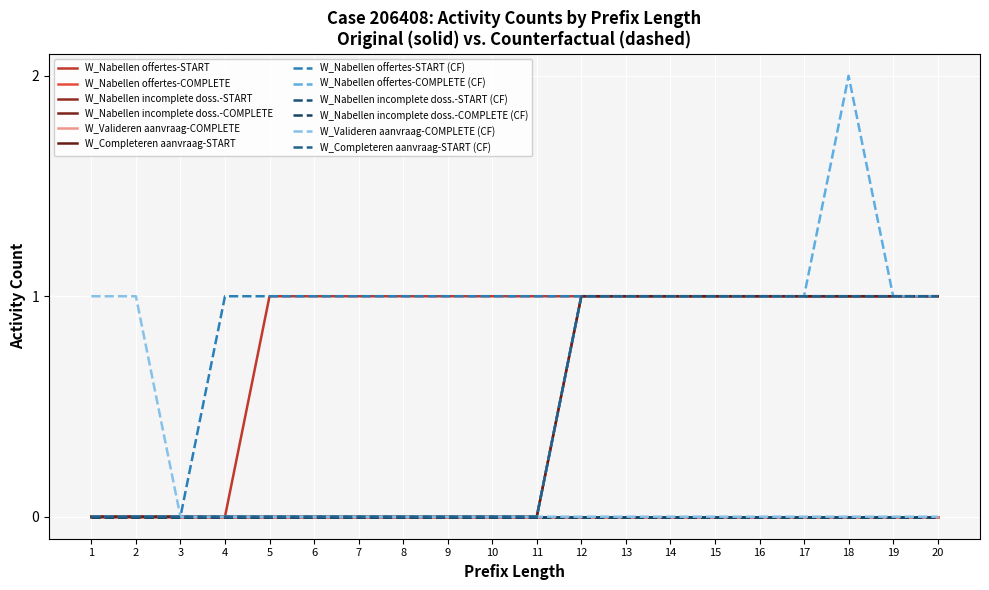

Does the chart have visible grid lines?

Yes